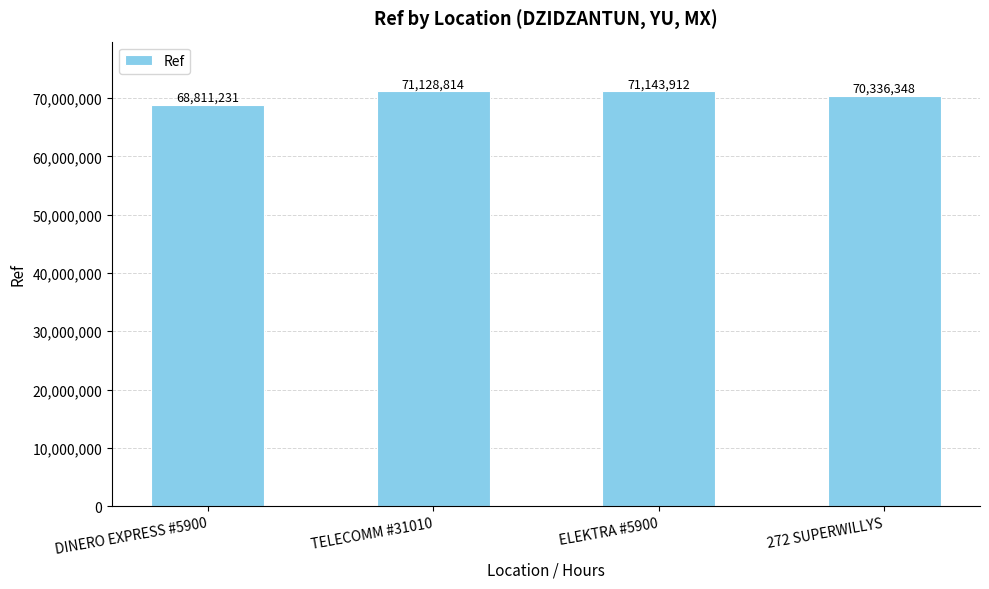

Reading left to right, transcribe all the data shown in this chart.

68811231	71128814	71143912	70336348